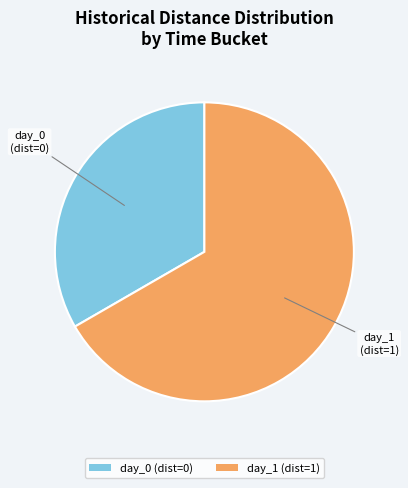

Between day_1 and day_0, which is larger?

day_1